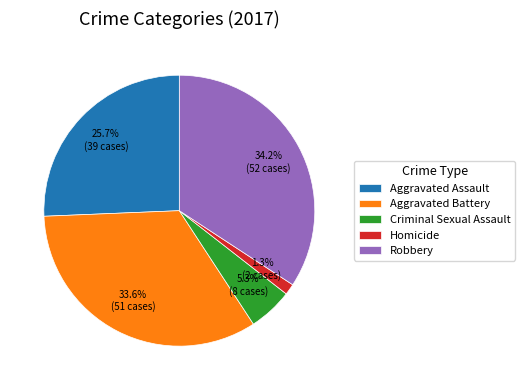

Combined, what portion of the pie is Homicide and Criminal Sexual Assault?

6.6%